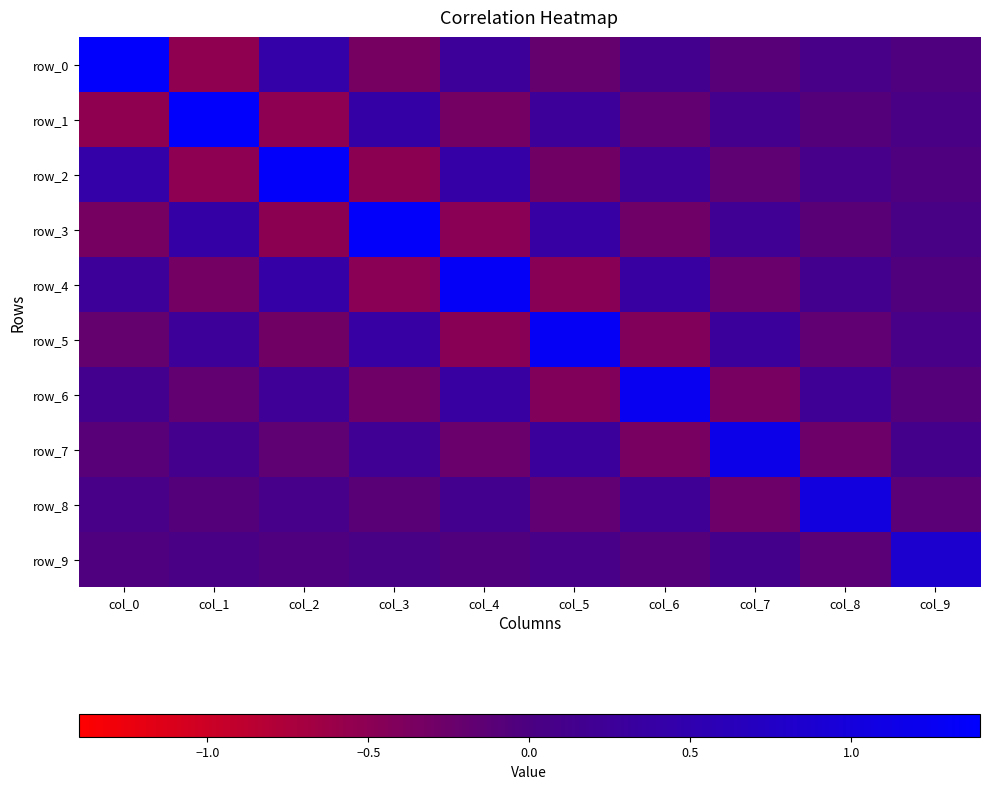

What is the maximum value for row_8?

1.0